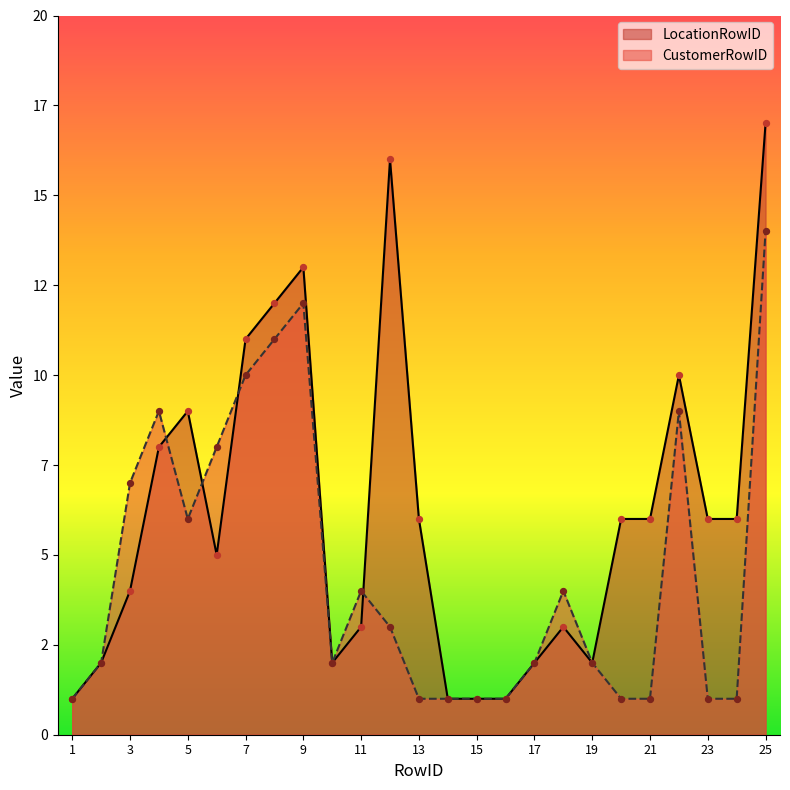

What is the total value across all series at 14?

2